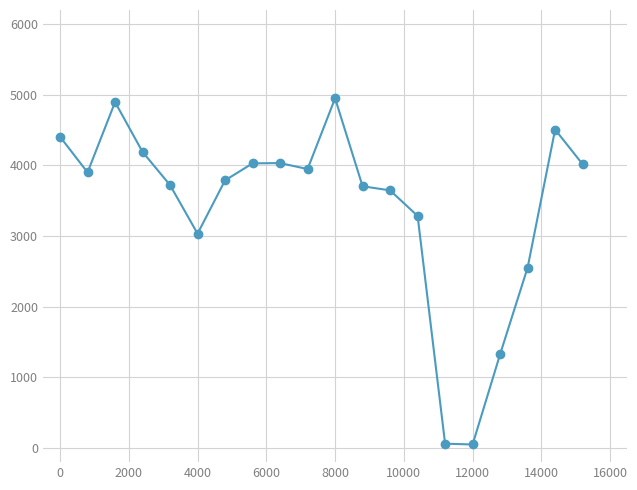

What is the sum of all values?

68053.2